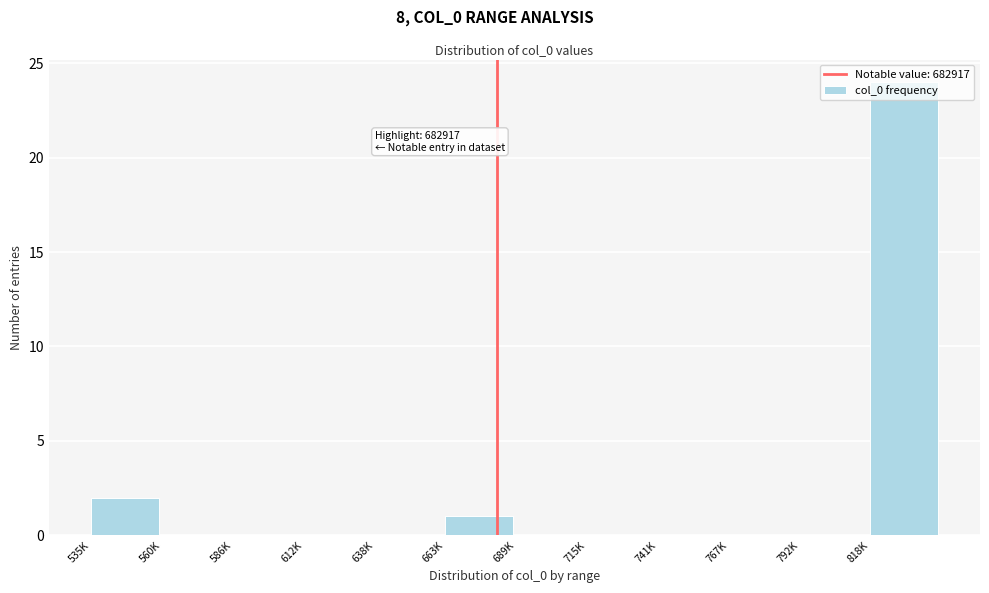

What is the sum of all values?

27